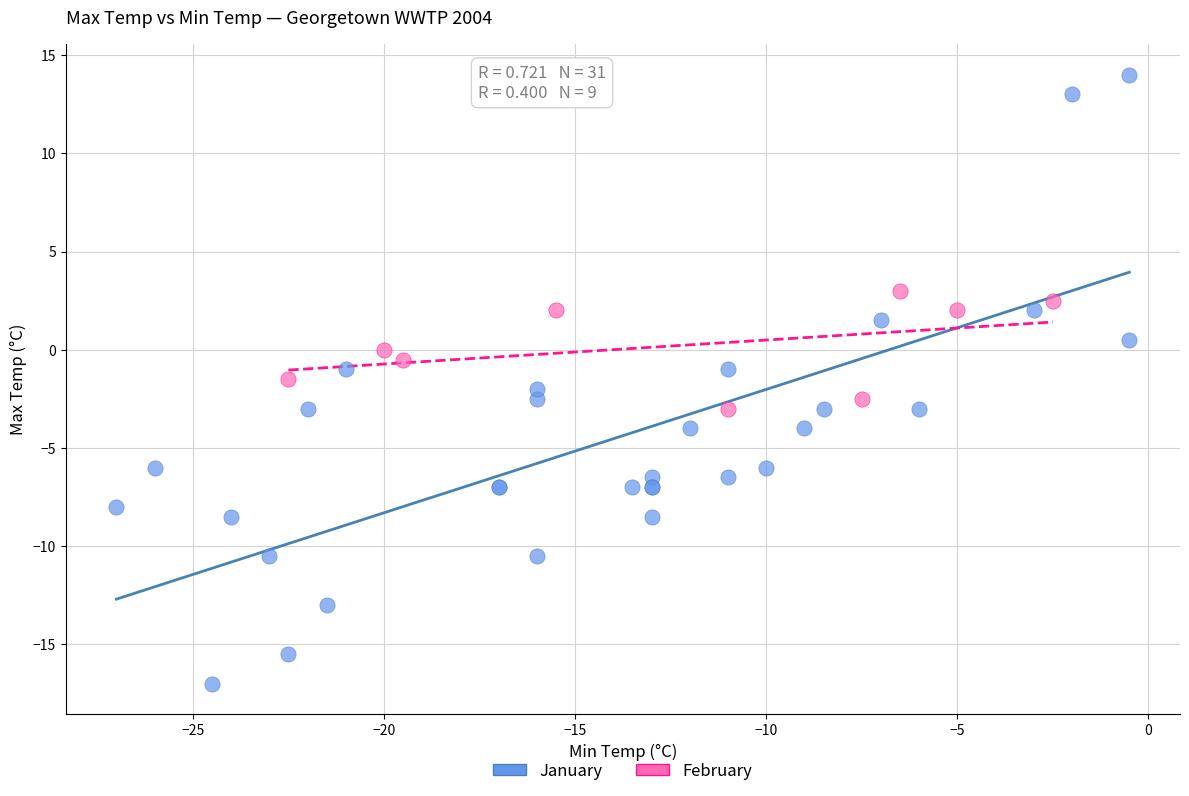

Which series has the largest Y range (max minus min)?

January